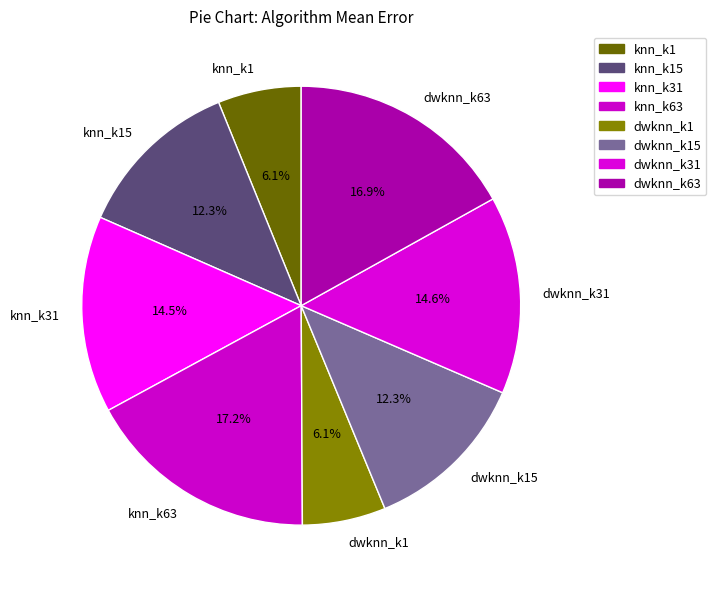

Is there any slice that represents more than half of the pie?

No